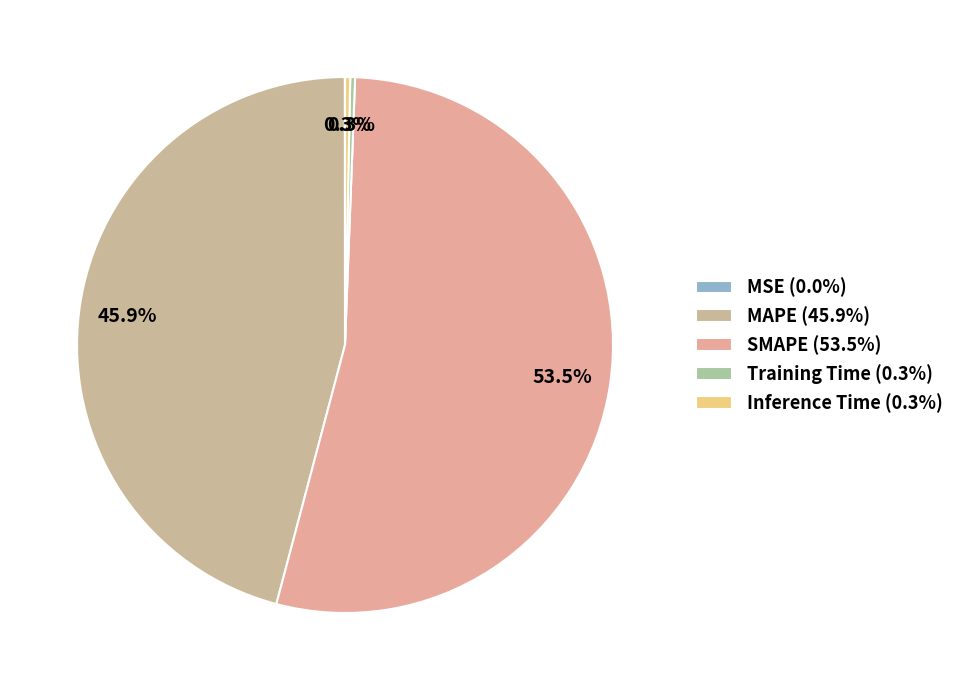

To the nearest percent, what is the difference between the SMAPE and Training Time slice percentages?

53%